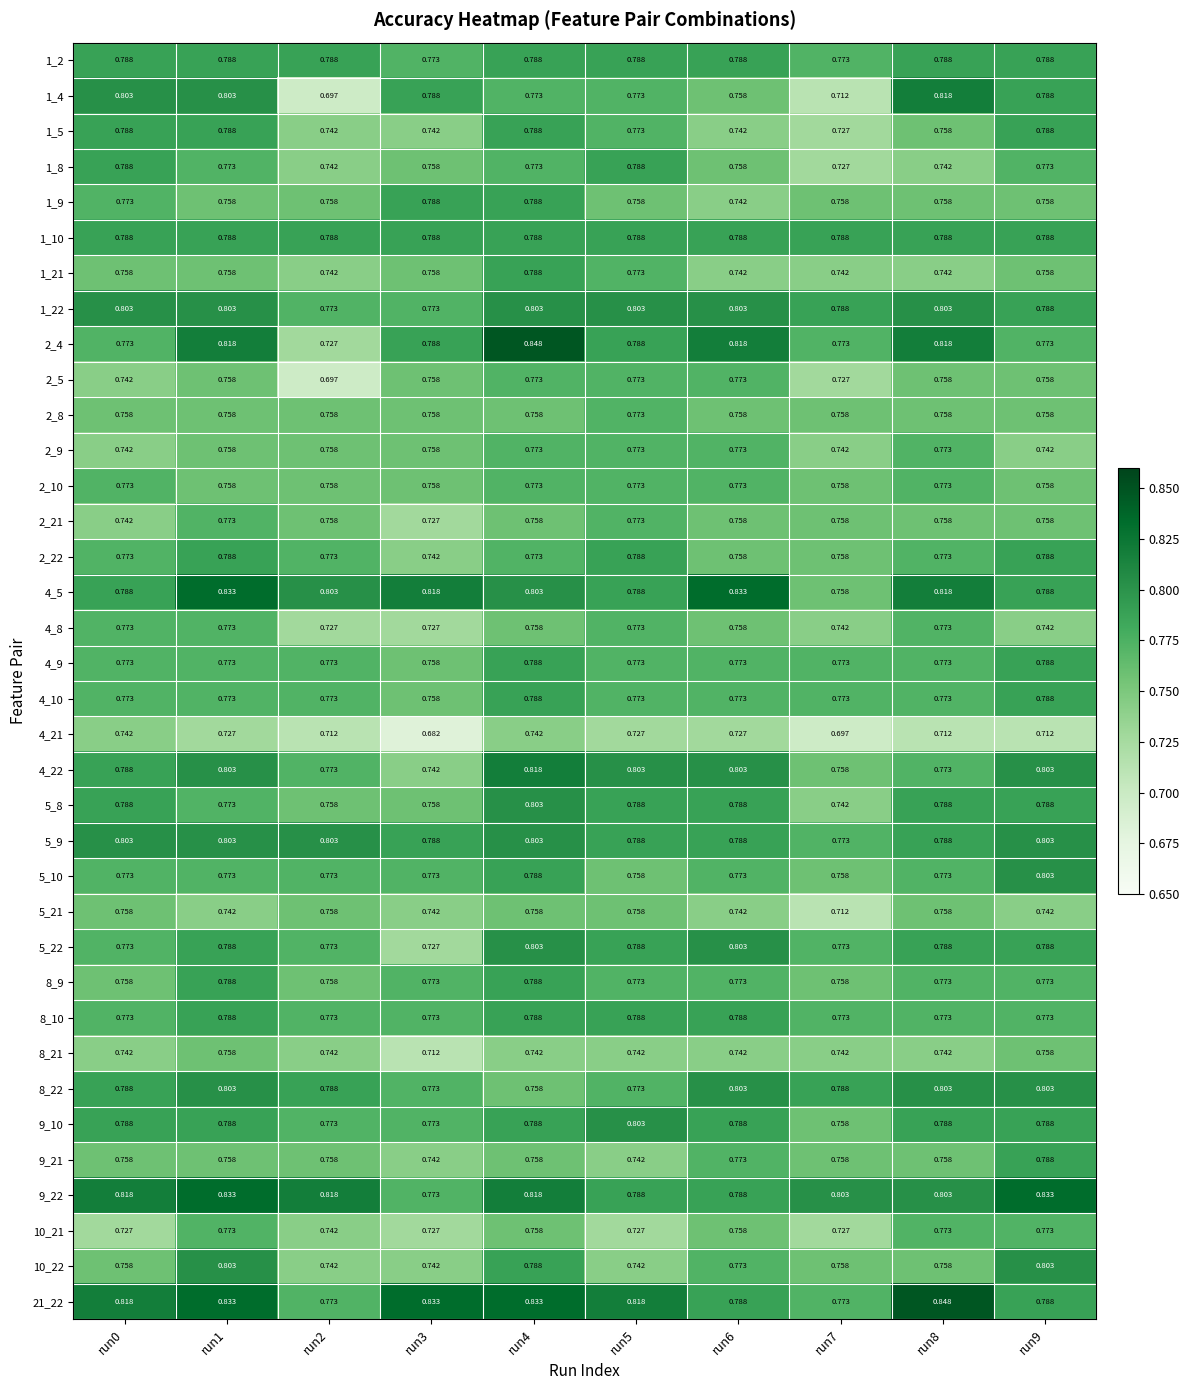

Is the value of 5_8 at run8 greater than the value of 1_21 at run7?

Yes